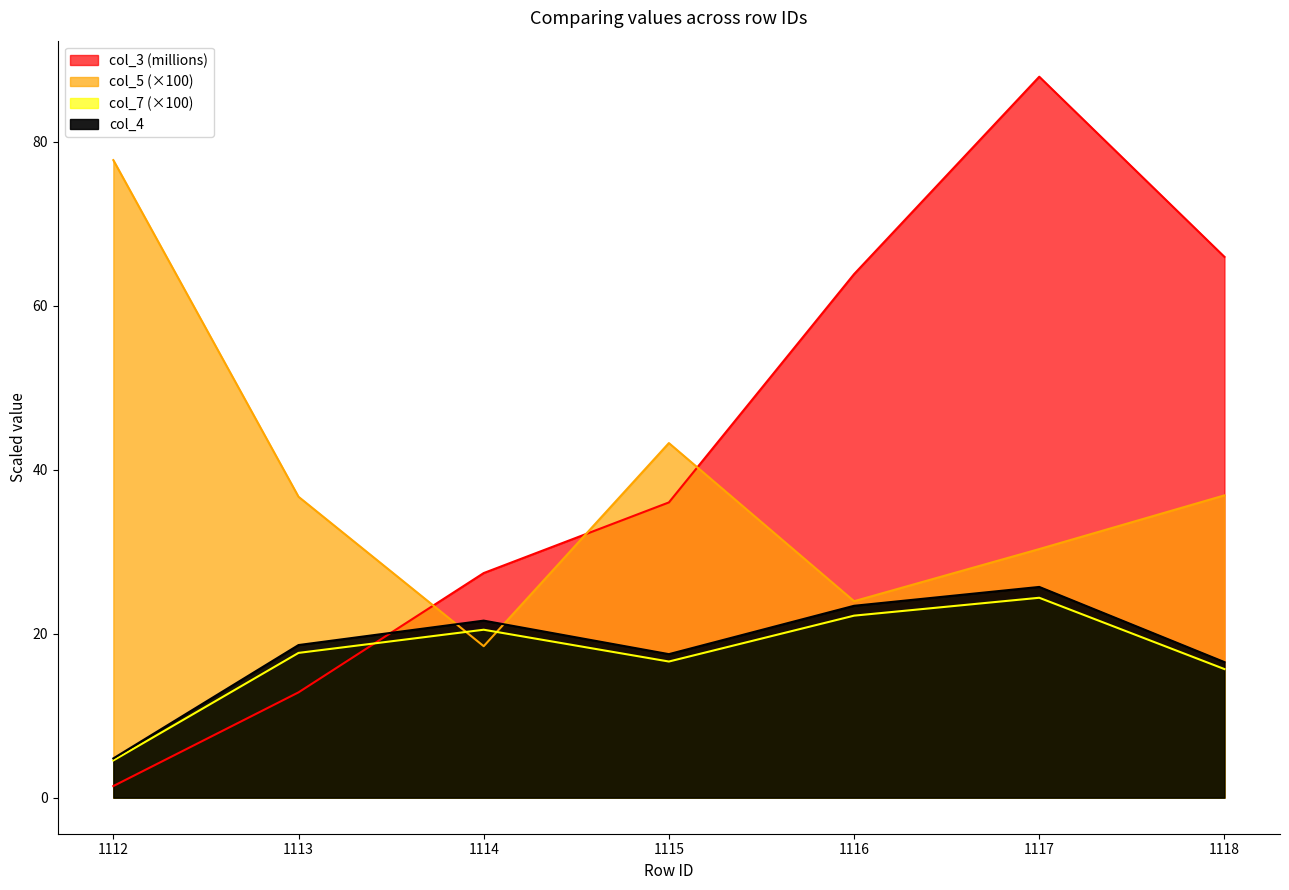

What is the difference between the highest and lowest values at 1114?

8.9